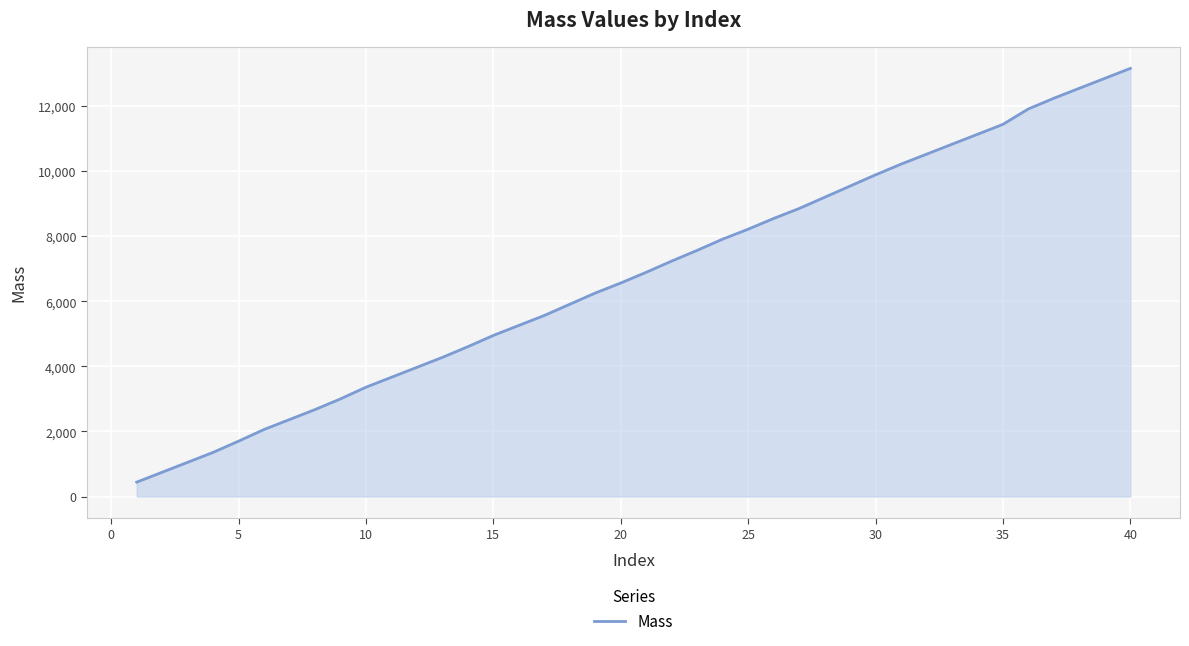

What is the maximum value shown in the chart?

13156.8